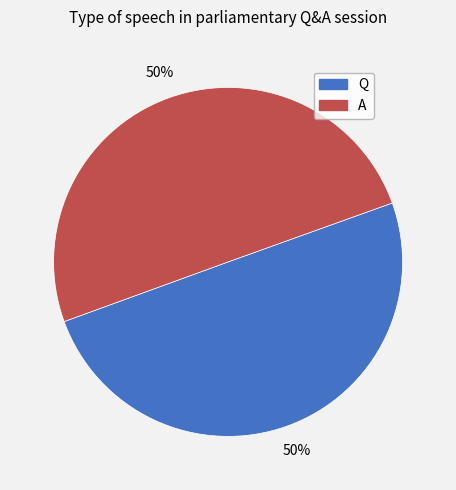

Approximately how many times larger is the value at Q compared to A?

1.0